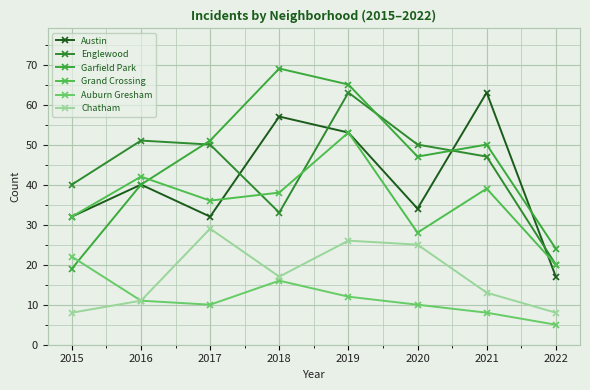

Which series has the largest range (max minus min)?

Garfield Park